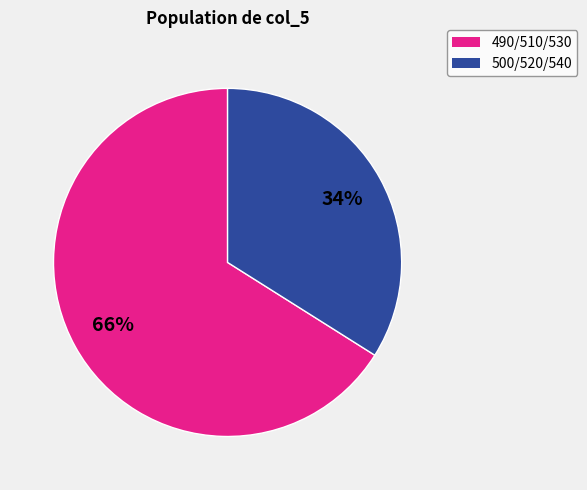

Is it true that 500/520/540 is 29% of the pie?

False